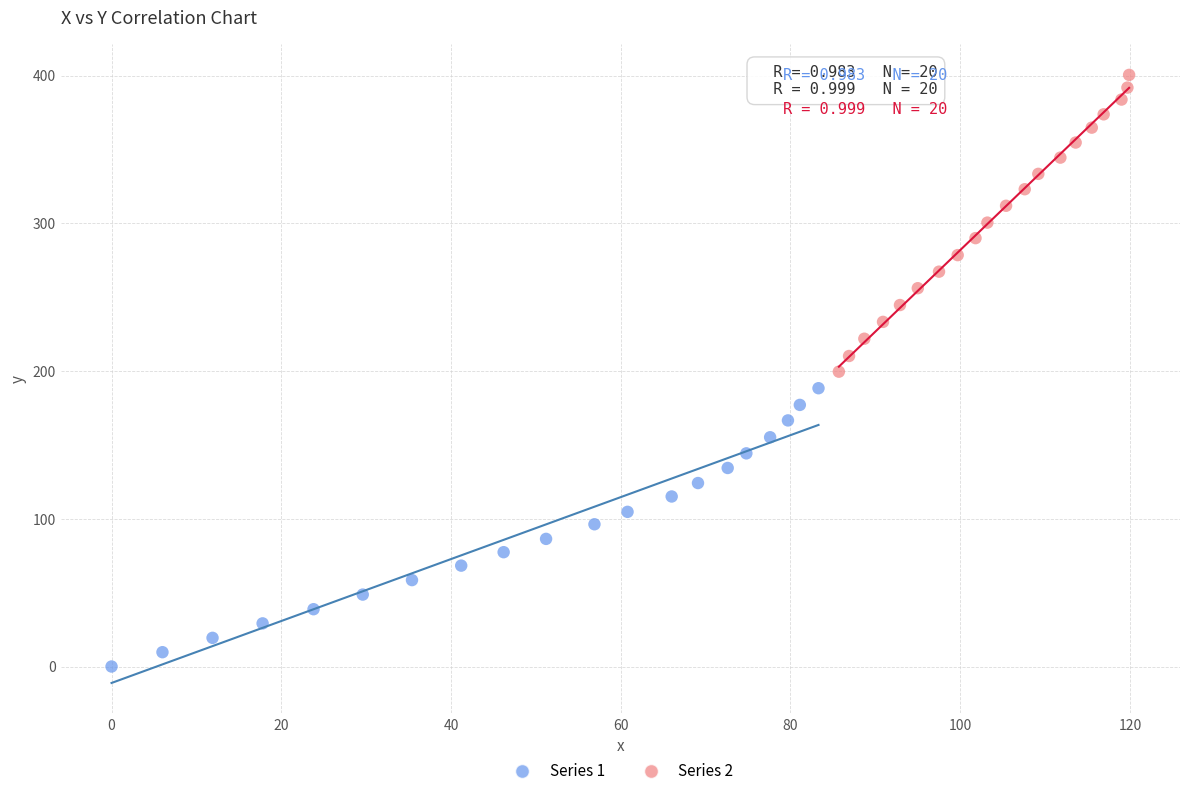

Which series reaches the maximum Y coordinate?

Series 2